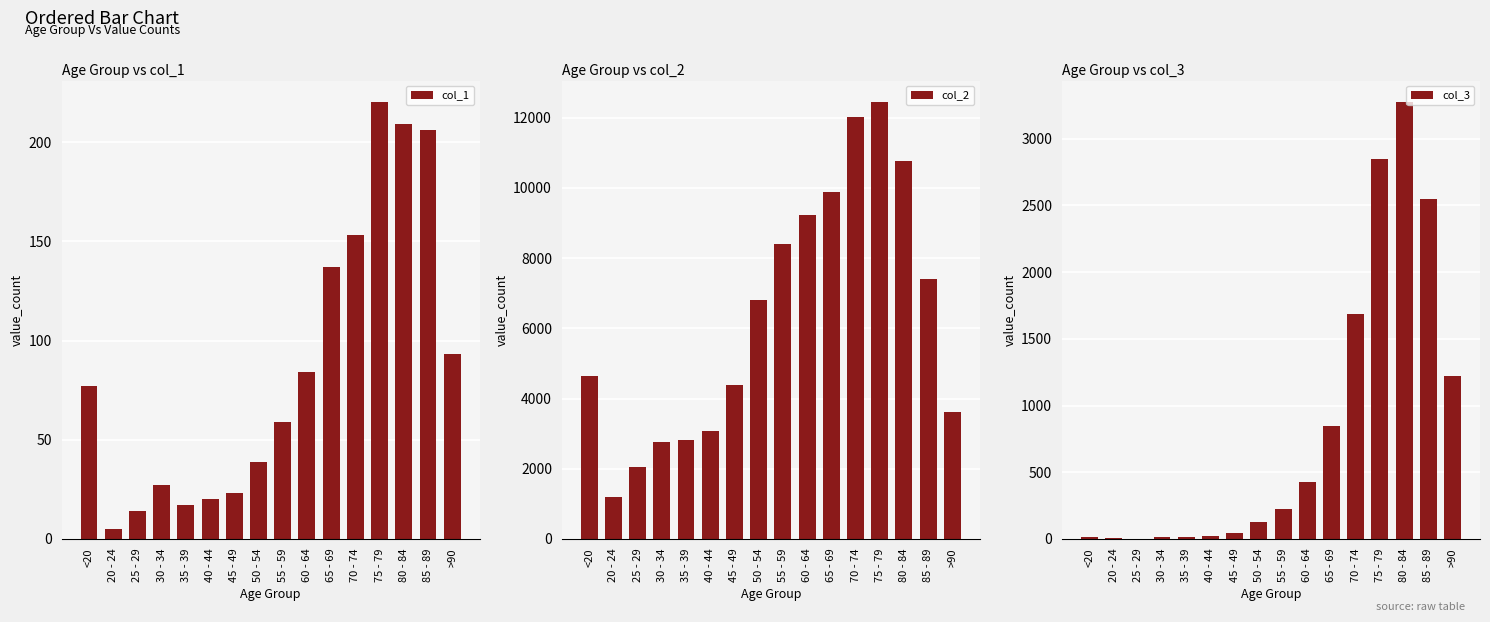

At which category is the sum across all series the highest?

75 - 79